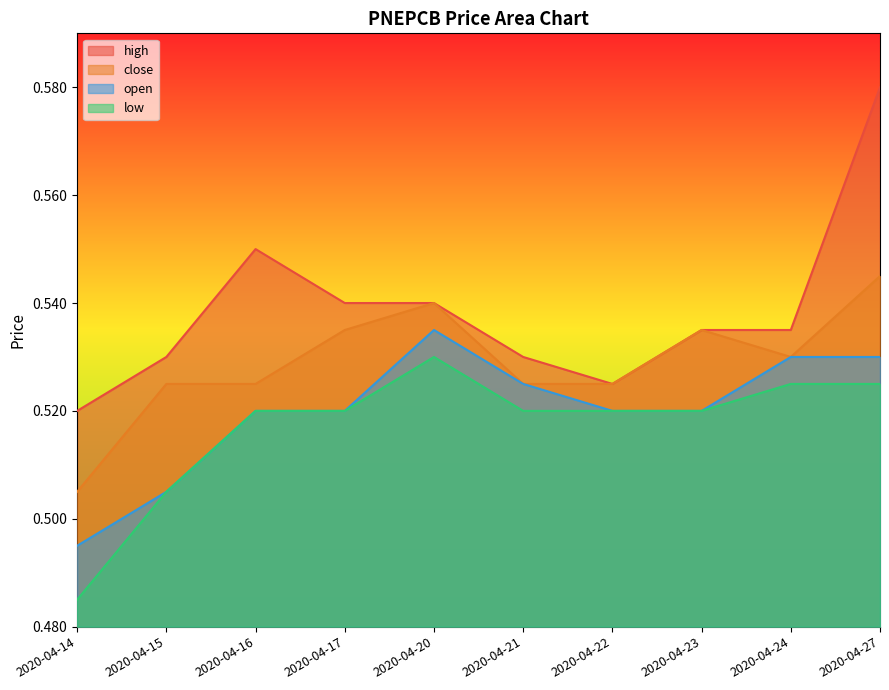

Reading left to right, transcribe all the data shown in this chart.

high: 2020-04-14=0.5	2020-04-15=0.5	2020-04-16=0.6	2020-04-17=0.5	2020-04-20=0.5	2020-04-21=0.5	2020-04-22=0.5	2020-04-23=0.5	2020-04-24=0.5	2020-04-27=0.6
close: 2020-04-14=0.5	2020-04-15=0.5	2020-04-16=0.5	2020-04-17=0.5	2020-04-20=0.5	2020-04-21=0.5	2020-04-22=0.5	2020-04-23=0.5	2020-04-24=0.5	2020-04-27=0.5
open: 2020-04-14=0.5	2020-04-15=0.5	2020-04-16=0.5	2020-04-17=0.5	2020-04-20=0.5	2020-04-21=0.5	2020-04-22=0.5	2020-04-23=0.5	2020-04-24=0.5	2020-04-27=0.5
low: 2020-04-14=0.5	2020-04-15=0.5	2020-04-16=0.5	2020-04-17=0.5	2020-04-20=0.5	2020-04-21=0.5	2020-04-22=0.5	2020-04-23=0.5	2020-04-24=0.5	2020-04-27=0.5